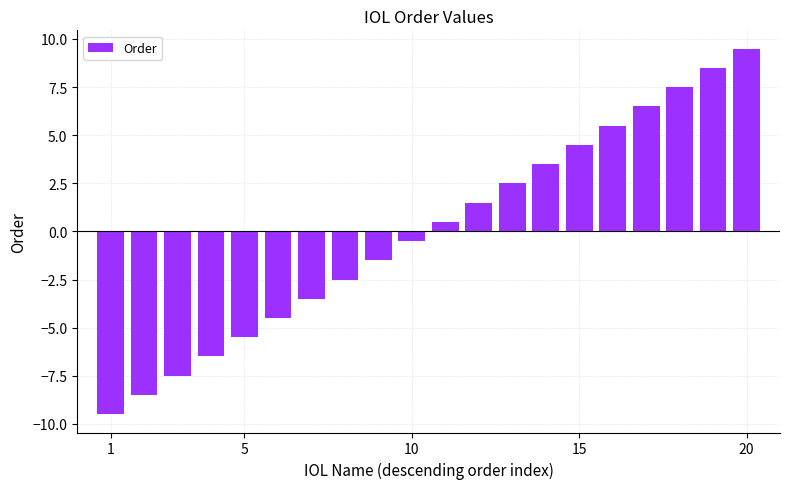

What is the maximum value shown in the chart?

9.5